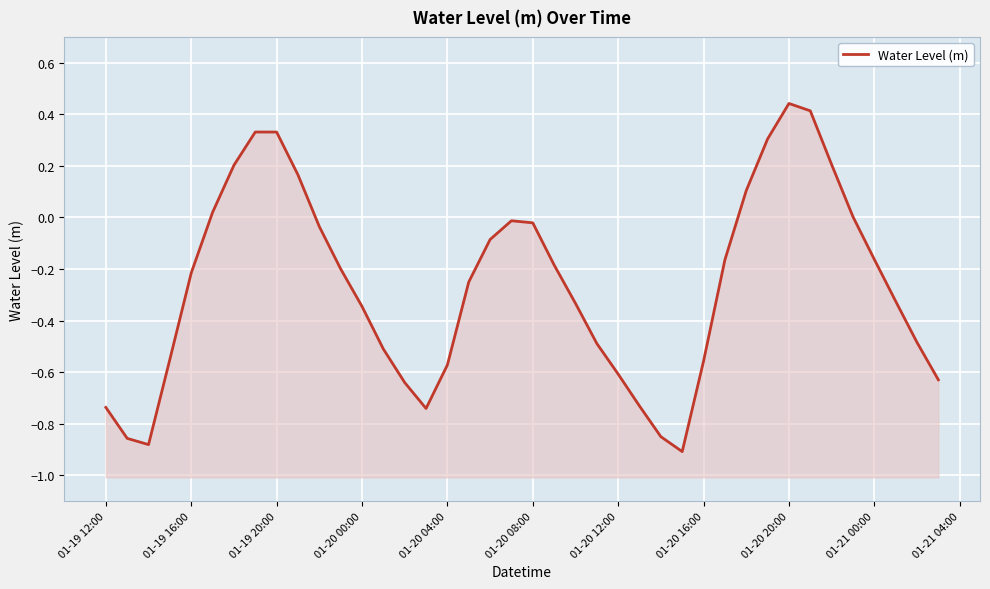

How many lines are shown in the chart?

1